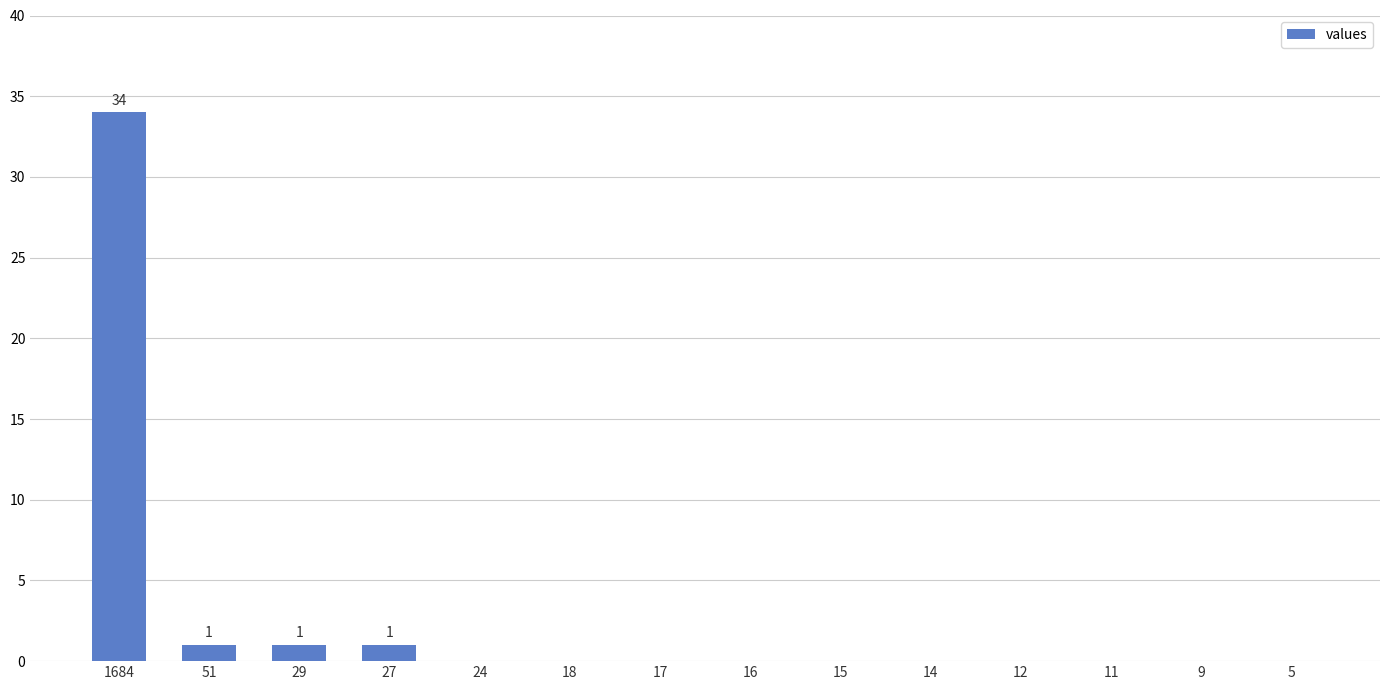

Reading left to right, extract all data points from this chart.

1684=34	51=1	29=1	27=1	24=0	18=0	17=0	16=0	15=0	14=0	12=0	11=0	9=0	5=0